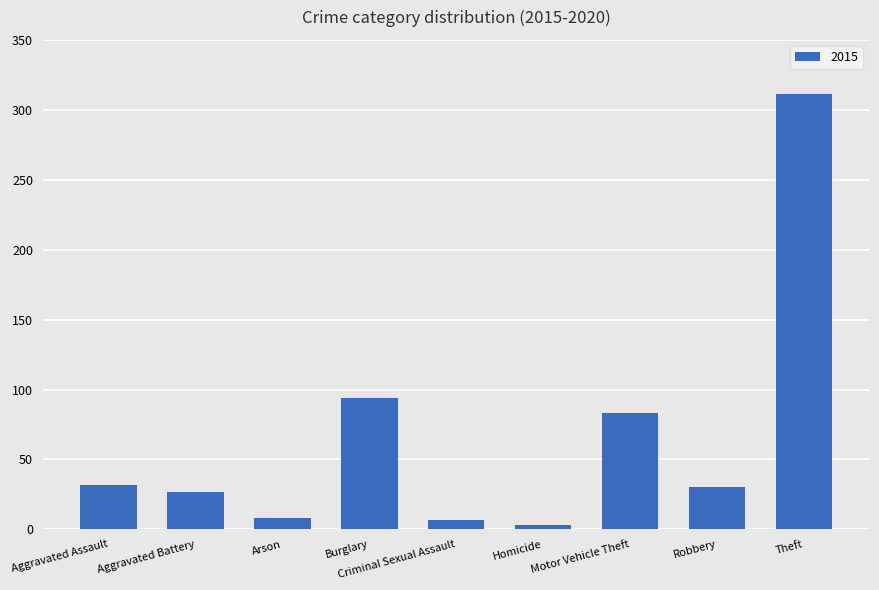

What is the label of the 3rd bar from the right?

Motor Vehicle Theft